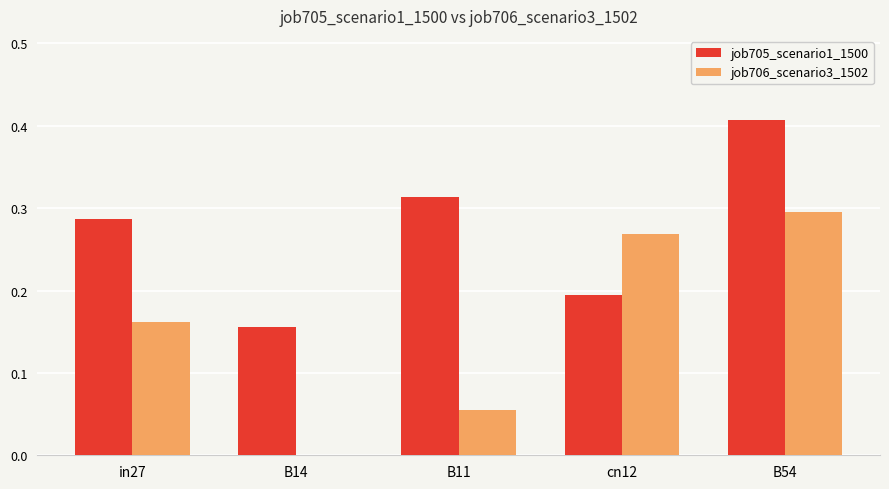

At which category does the chart reach its peak across all series?

B54